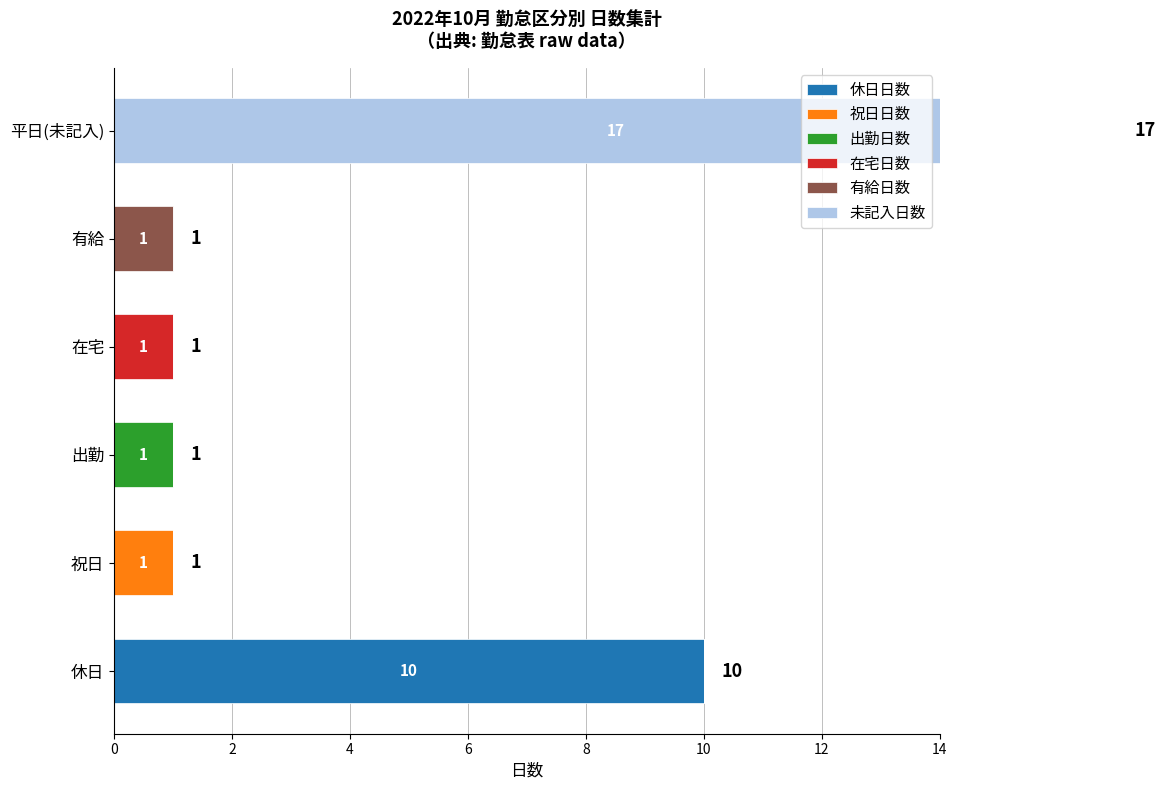

Is it true that 休日日数 equals 5 at 祝日?

False